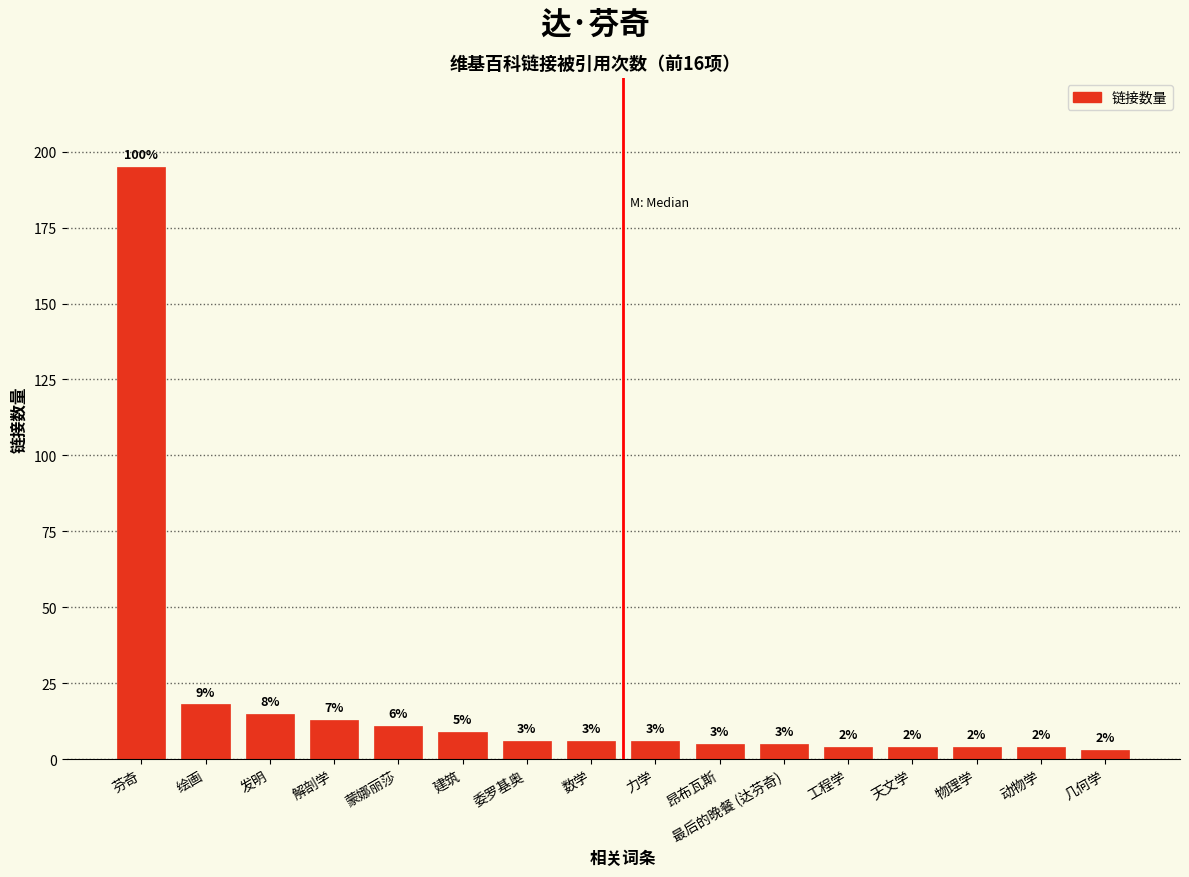

At which category does the chart reach its minimum across all series?

几何学